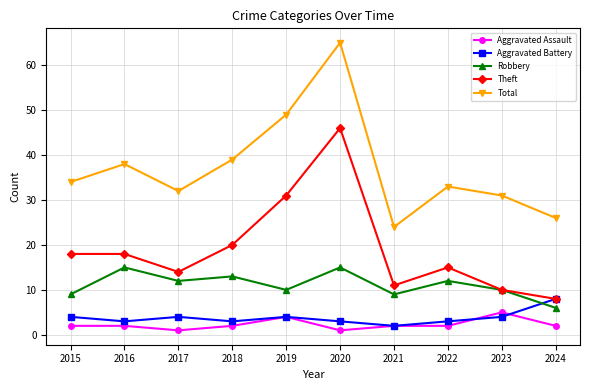

What is the lowest value of the Robbery series?

6